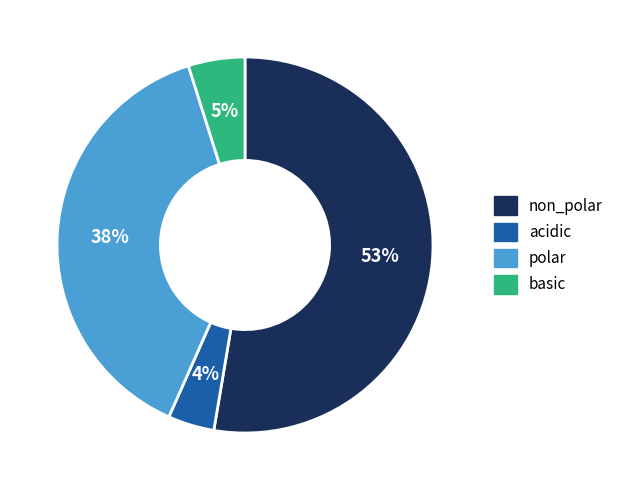

To the nearest percent, what percentage of the pie is non_polar?

53%